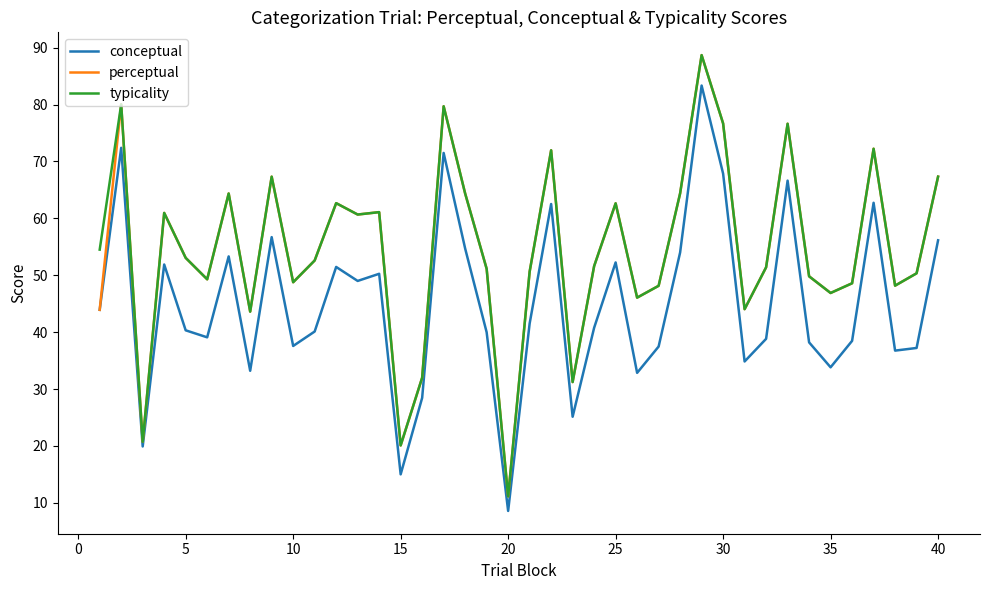

What is the highest value of the perceptual series?

88.7